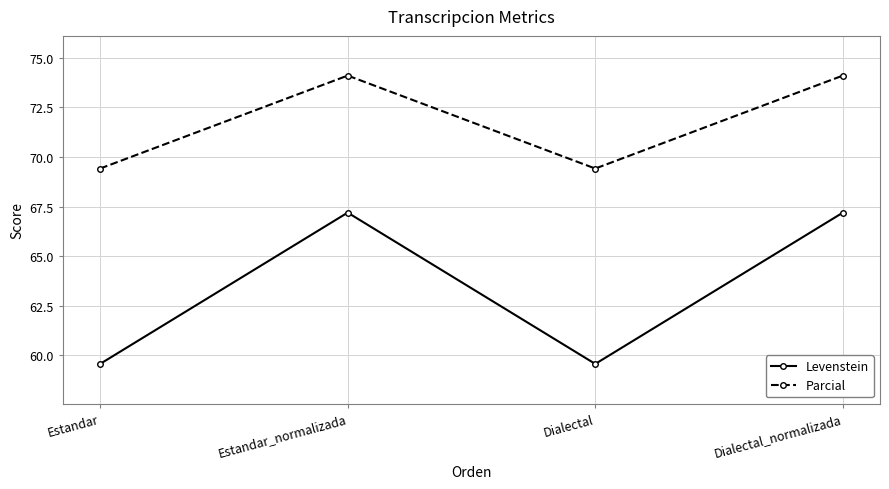

Reading left to right, list all the values displayed in this chart.

Levenstein: 59.6	67.2	59.6	67.2
Parcial: 69.4	74.1	69.4	74.1